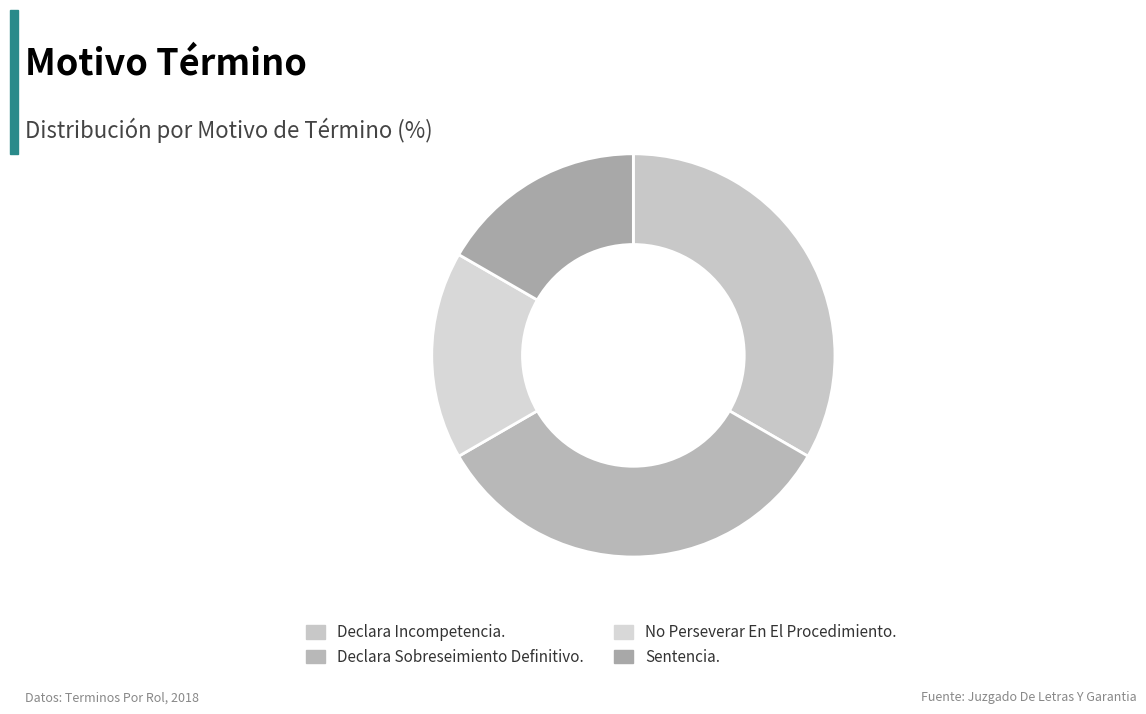

True or false: No Perseverar En El Procedimiento. accounts for 17% of the total.

True